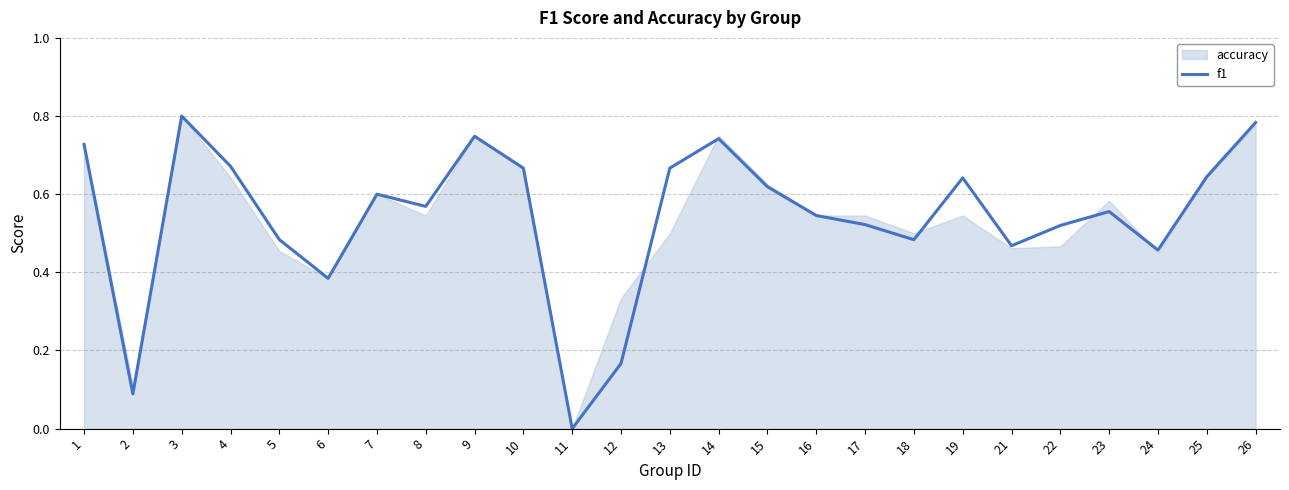

What is the value of the 19th point from the left?

0.6